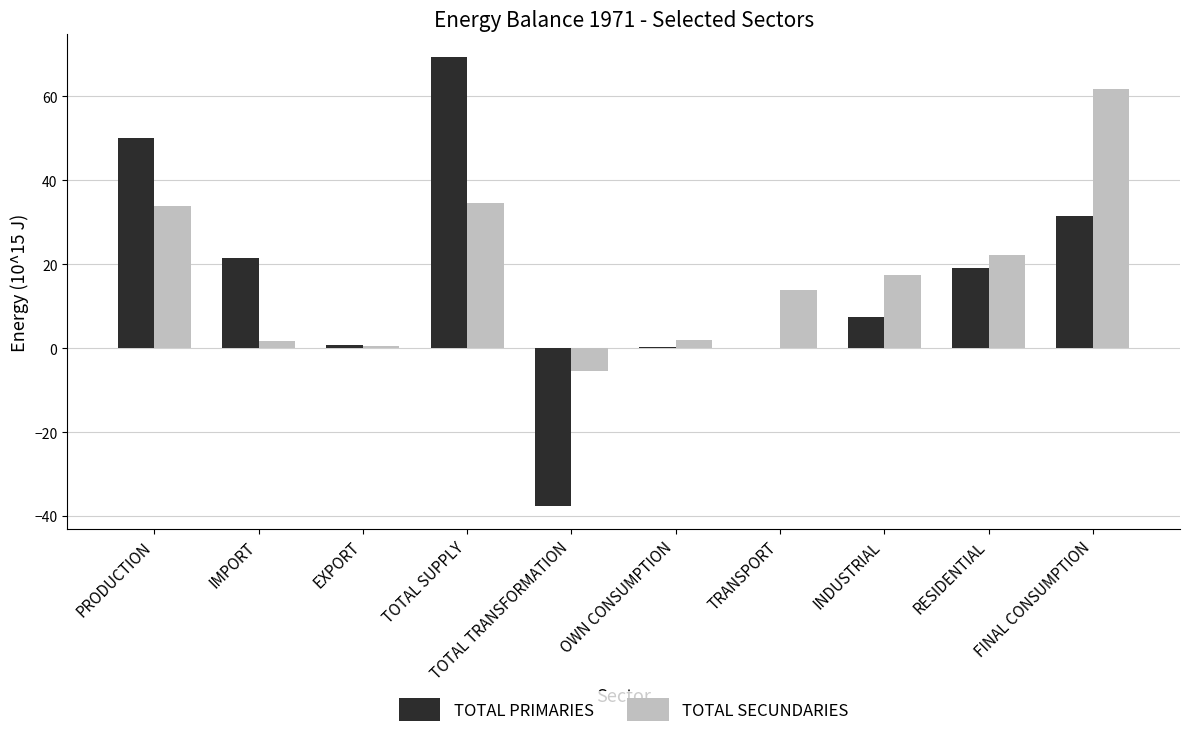

True or false: TOTAL SECUNDARIES has a value of 21.6 at TOTAL SUPPLY.

False